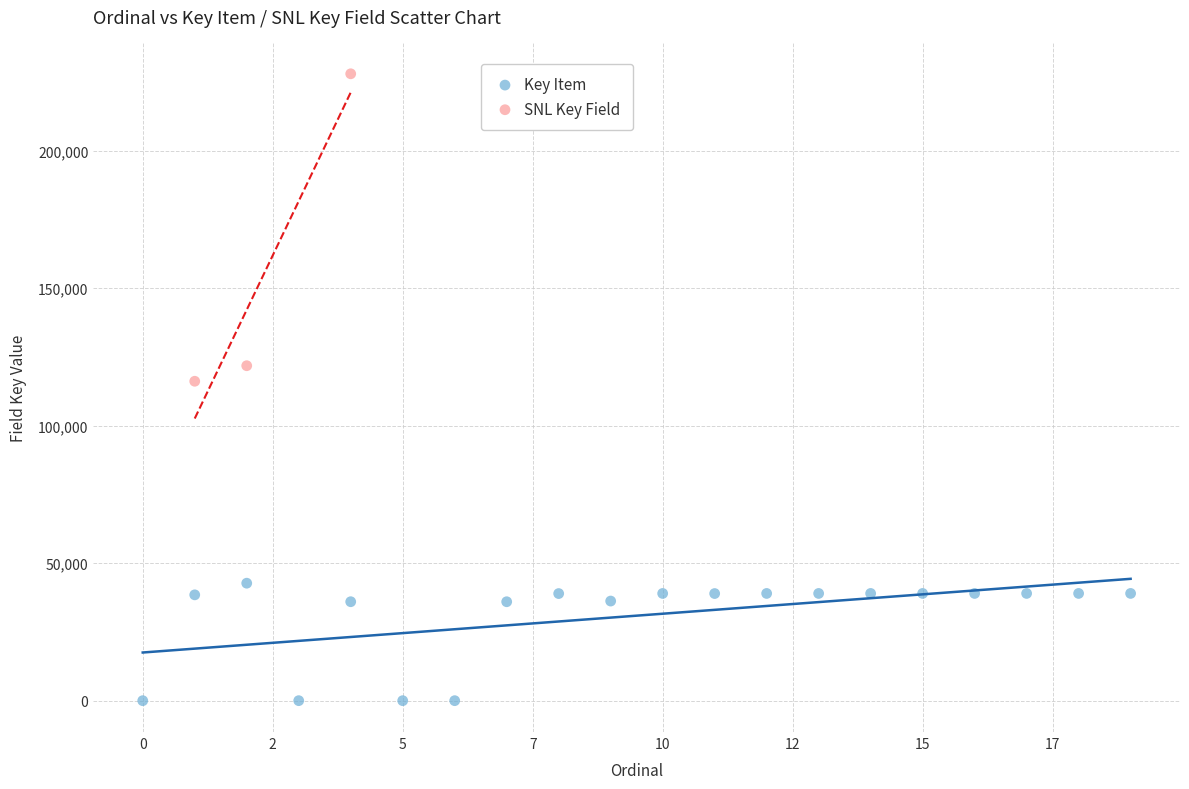

Which series contains the highest Y value?

SNL Key Field